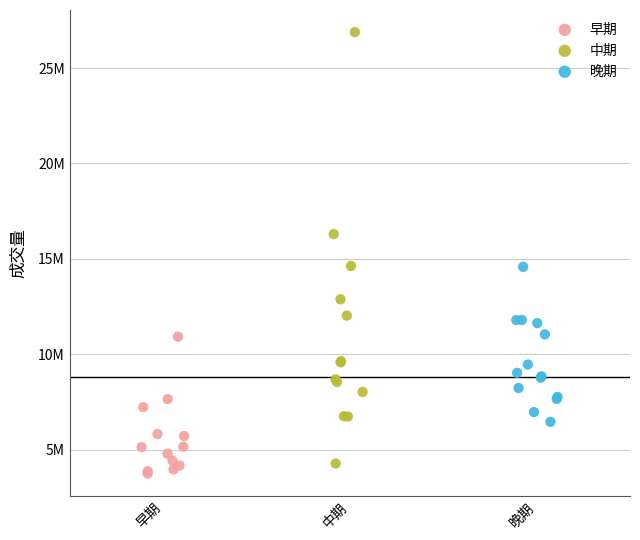

What are all the series names shown in the legend?

早期, 中期, 晚期